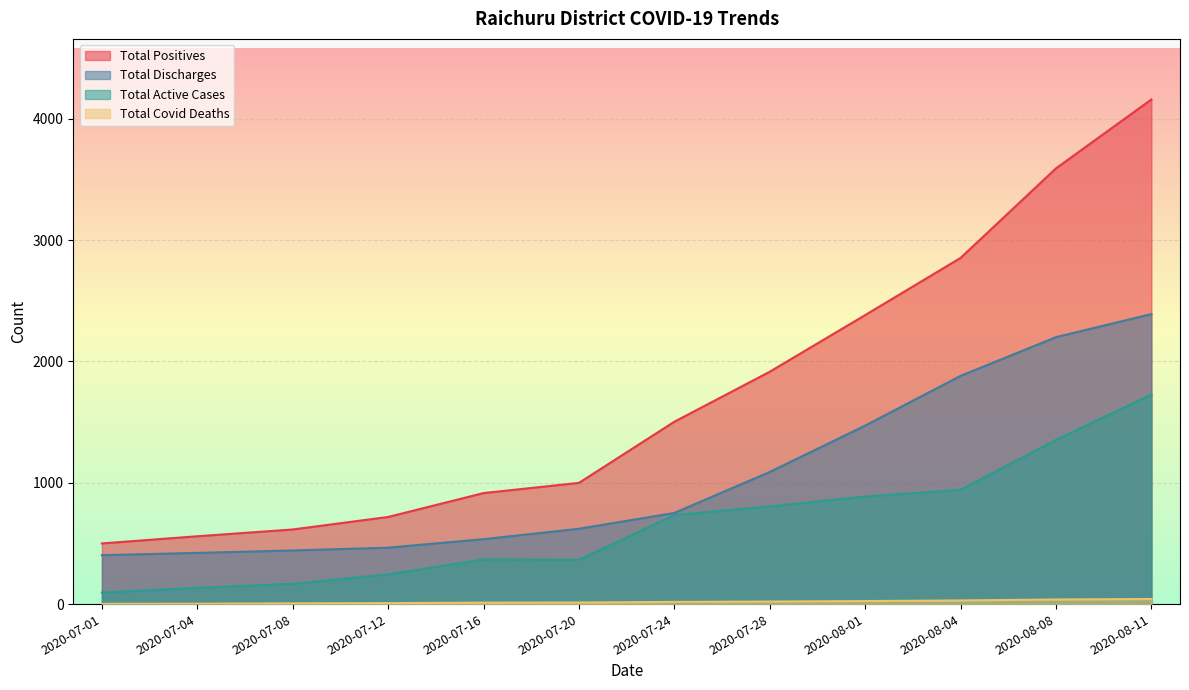

True or false: Total Positives and Total Active Cases intersect in this chart.

False